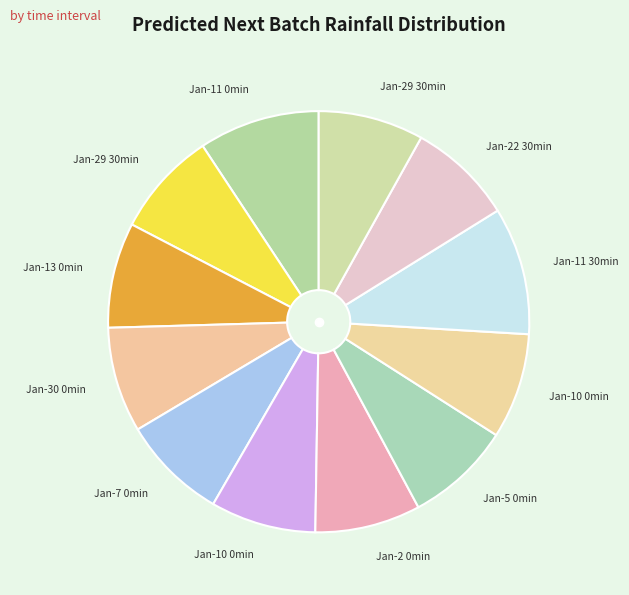

How many slices are in this pie chart?

12